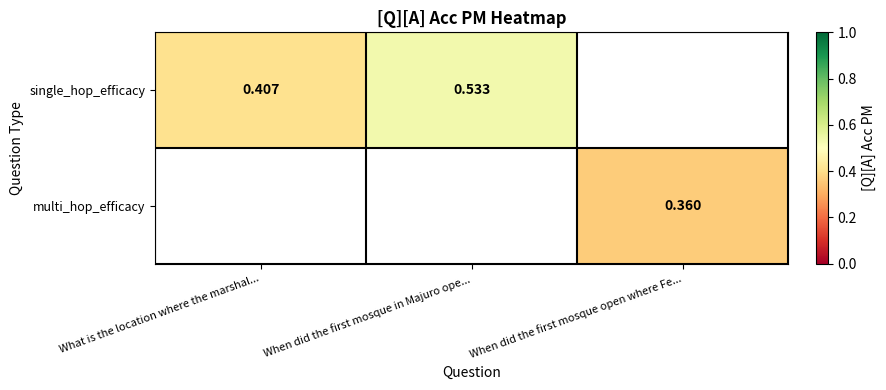

Is the value of single_hop_efficacy at What is the location where the marshal... greater than the value of multi_hop_efficacy at When did the first mosque open where Fe...?

Yes